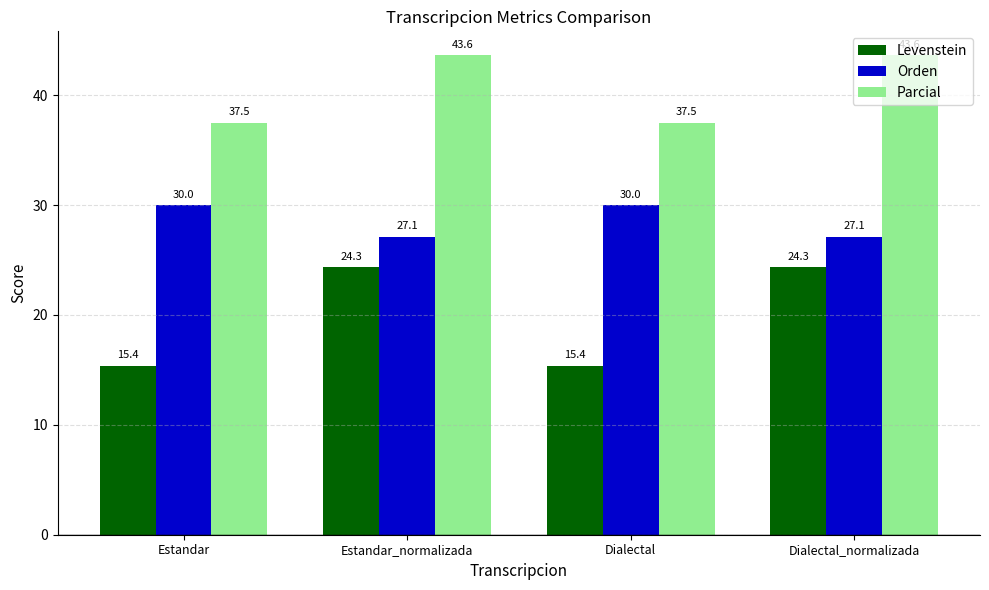

List the series in order of their peak value, highest first.

Parcial, Orden, Levenstein